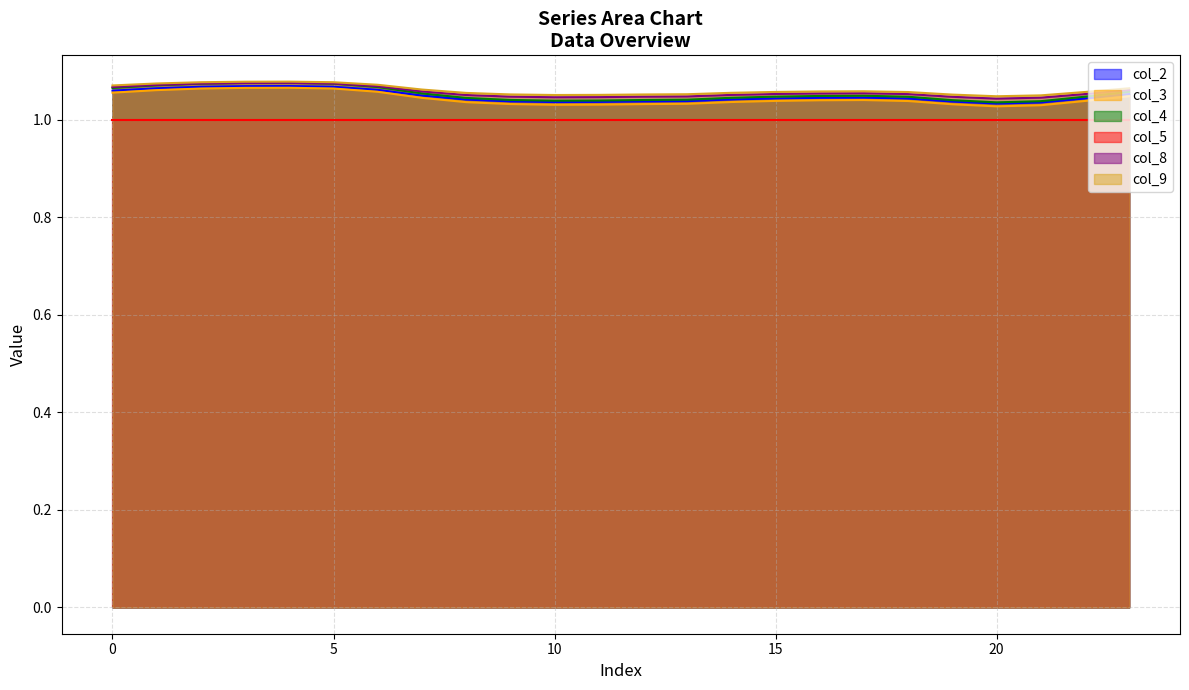

Is the value of col_5 at 0 greater than the value of col_2 at 5?

No